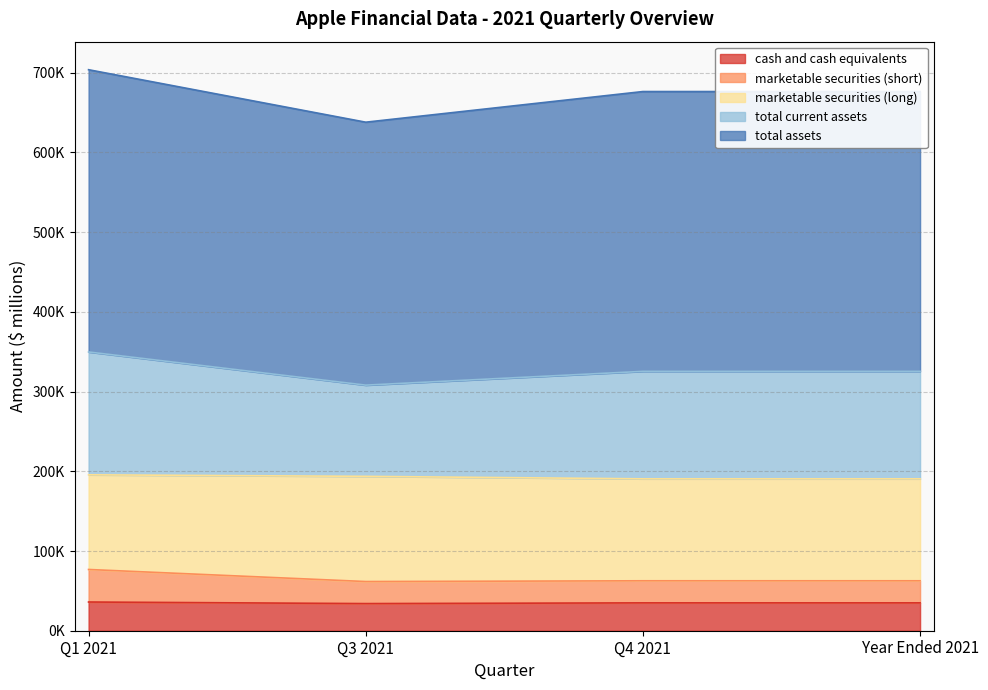

Does the chart display data point markers on the line(s)?

No